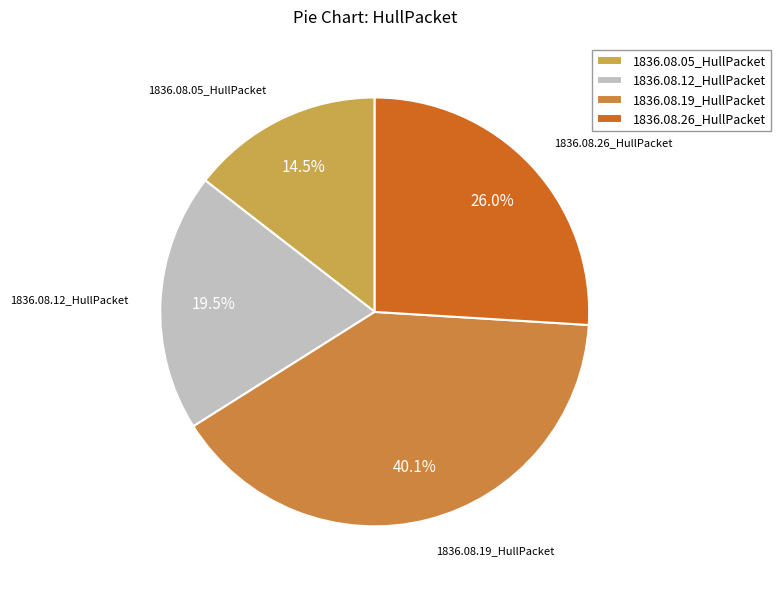

How many slices are in this pie chart?

4